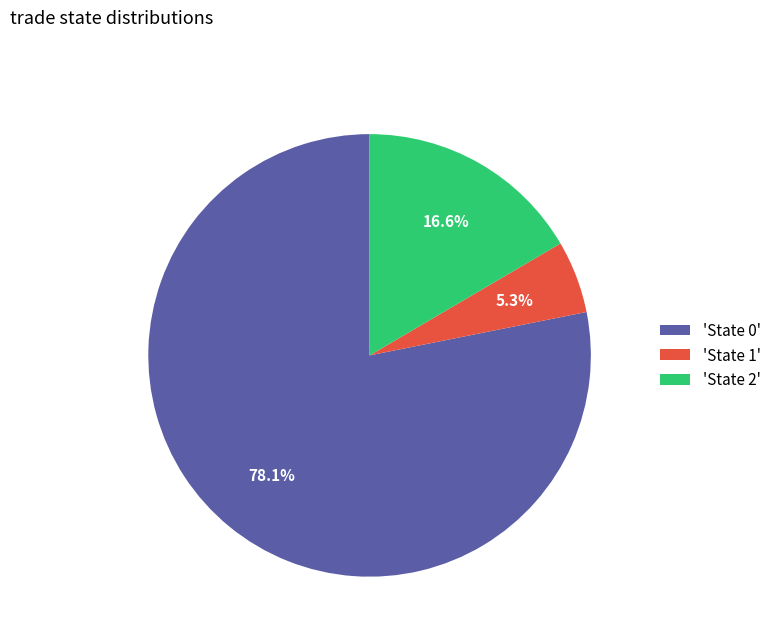

Which has a higher value, 'State 0' or 'State 1'?

'State 0'